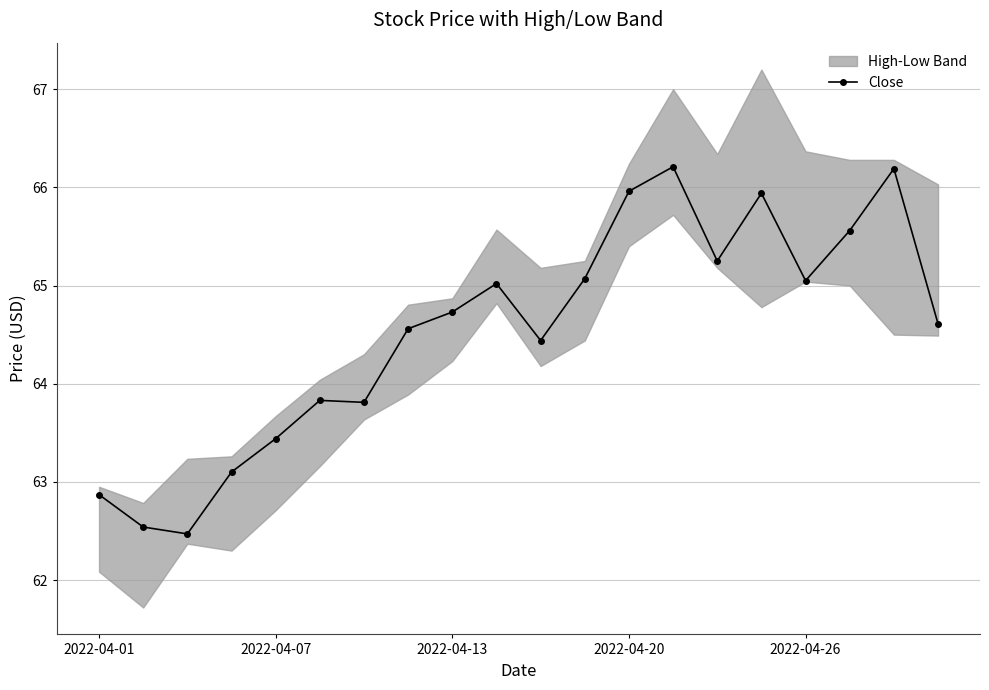

How many interior local valleys (lower than both neighbors) does the data have?

5